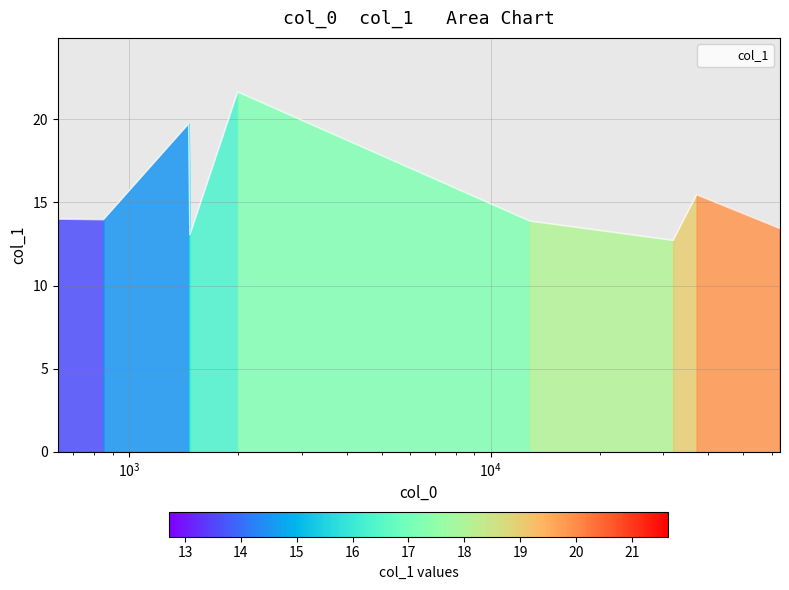

True or false: the data shows 13.9 at 12825.3.

True